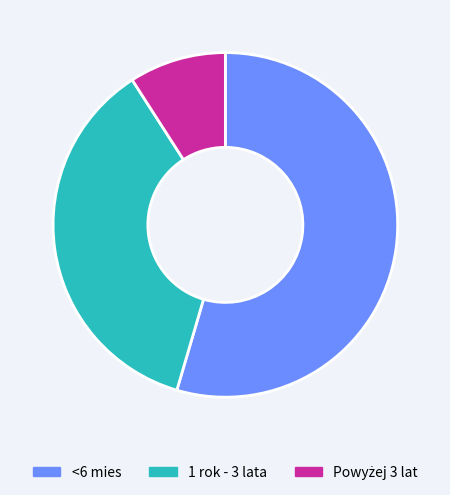

What is the majority slice?

<6 mies